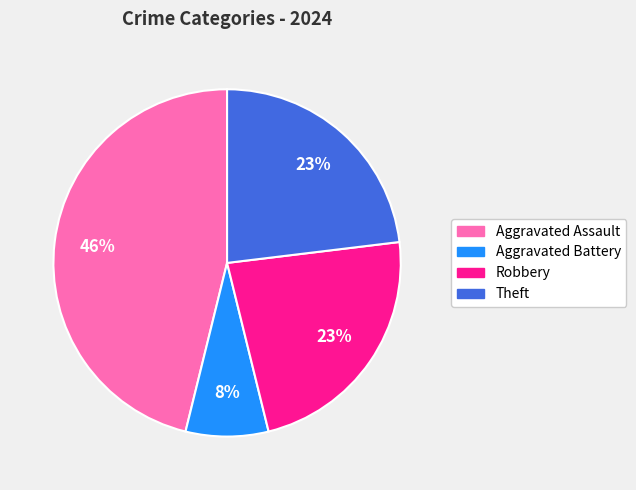

The Aggravated Assault slice represents 39% of the pie. True or false?

False